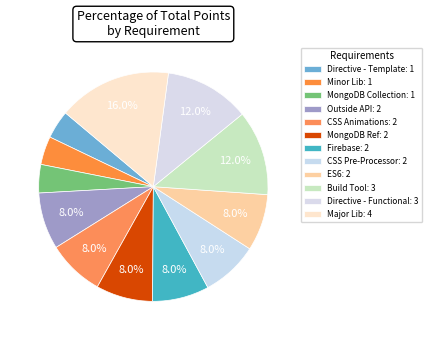

Is it true that Major Lib is 27% of the pie?

False